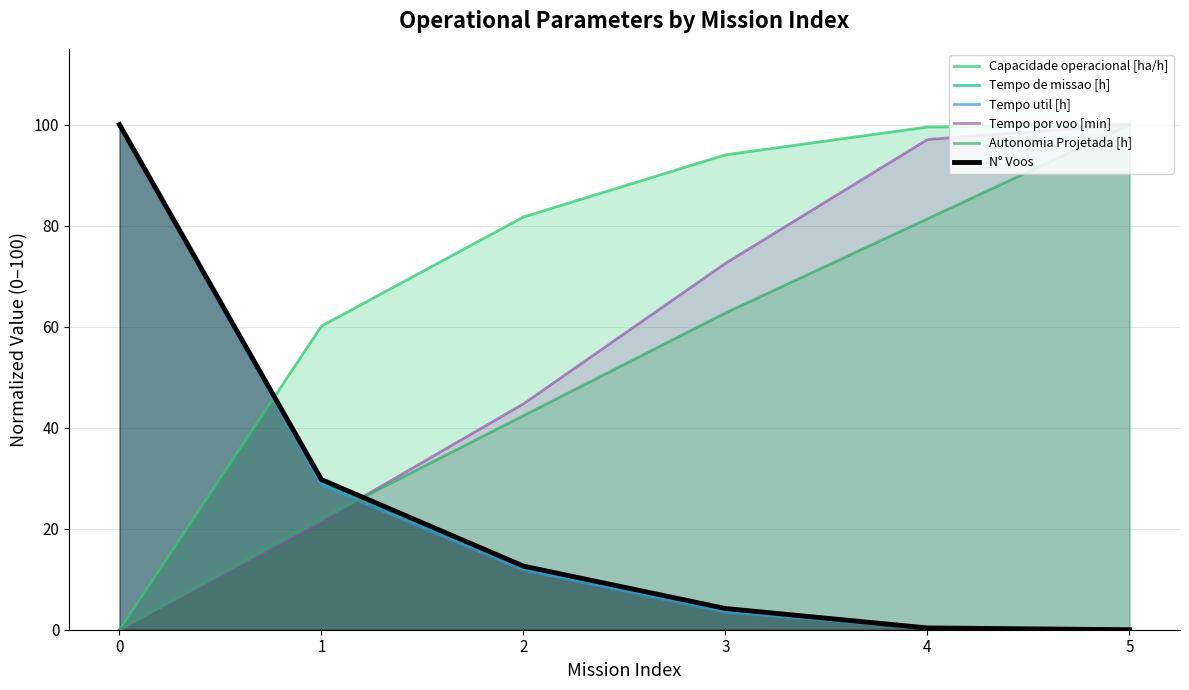

At how many categories does at least one series exceed 82?

4